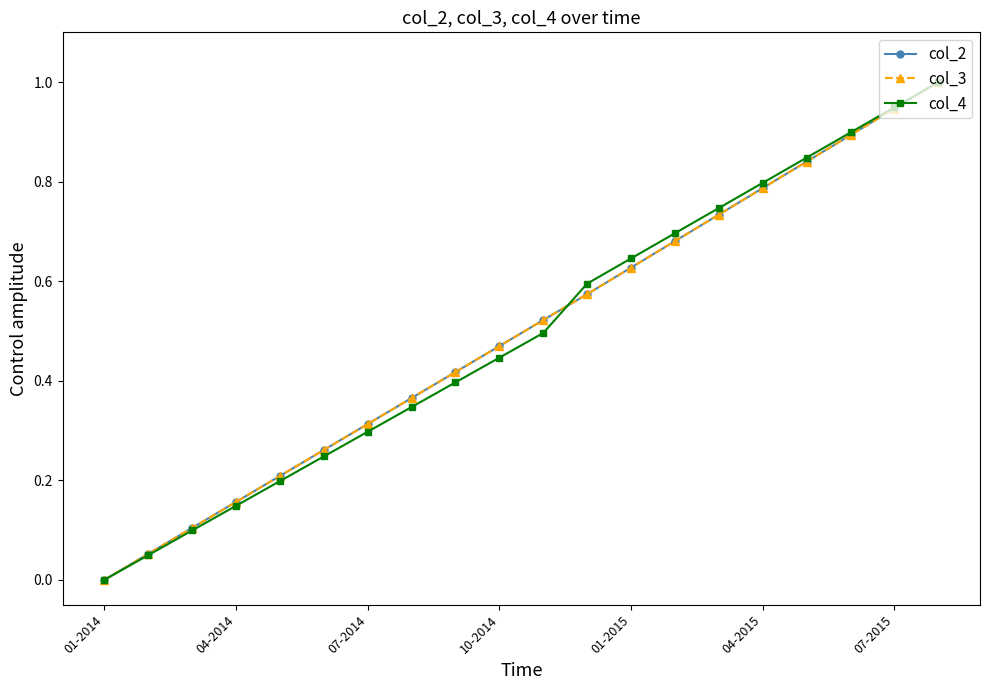

What is the maximum value for col_4?

1.0